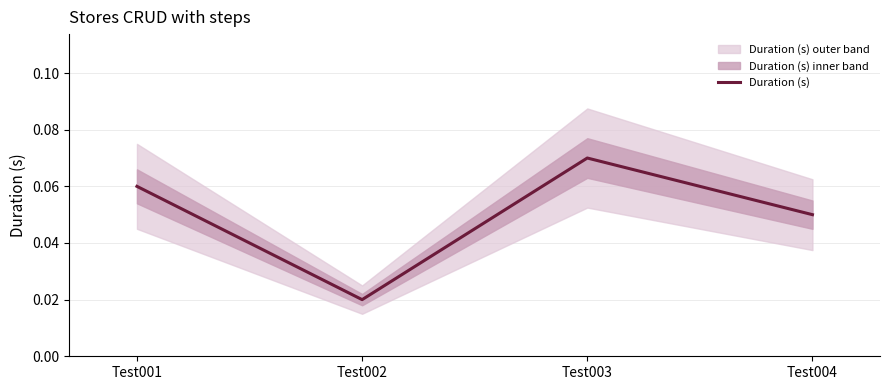

True or false: the data shows 0.0 at Test001.

False